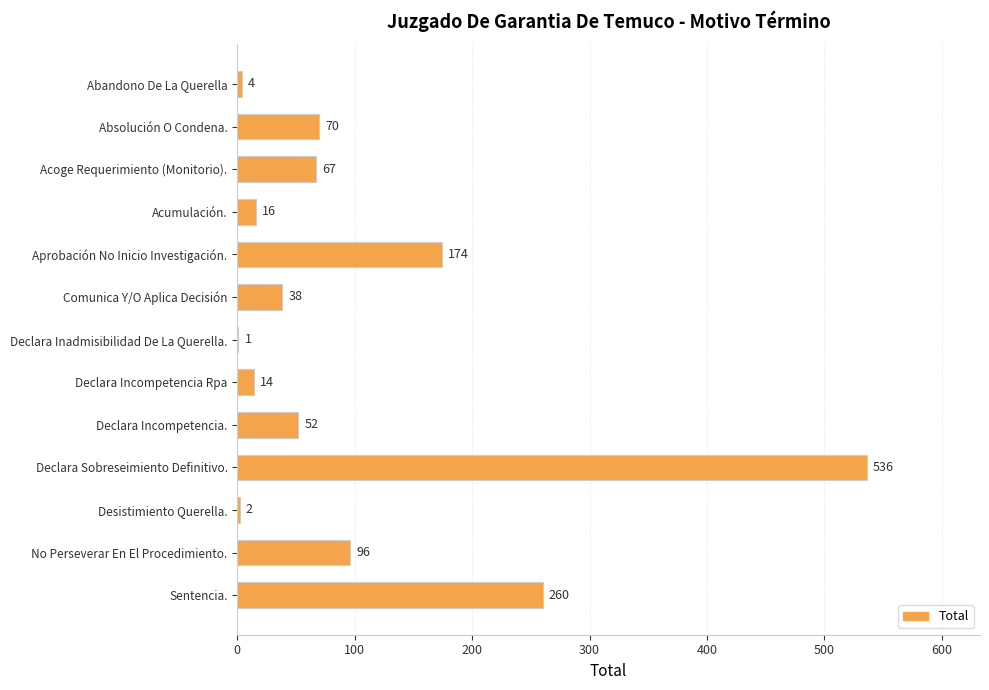

Which has a higher value, Declara Sobreseimiento Definitivo. or Abandono De La Querella?

Declara Sobreseimiento Definitivo.